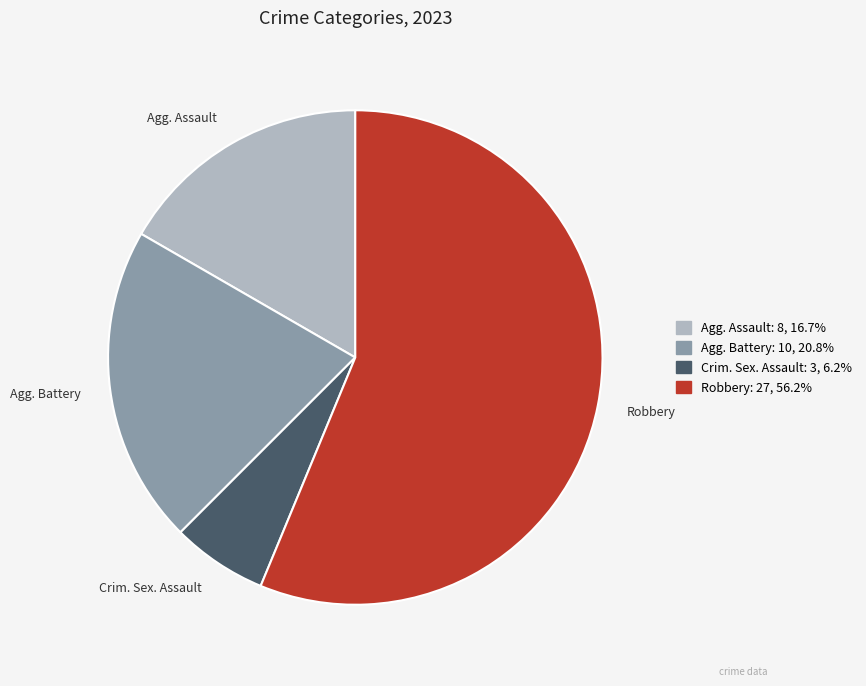

Is there any slice that represents more than half of the pie?

Yes